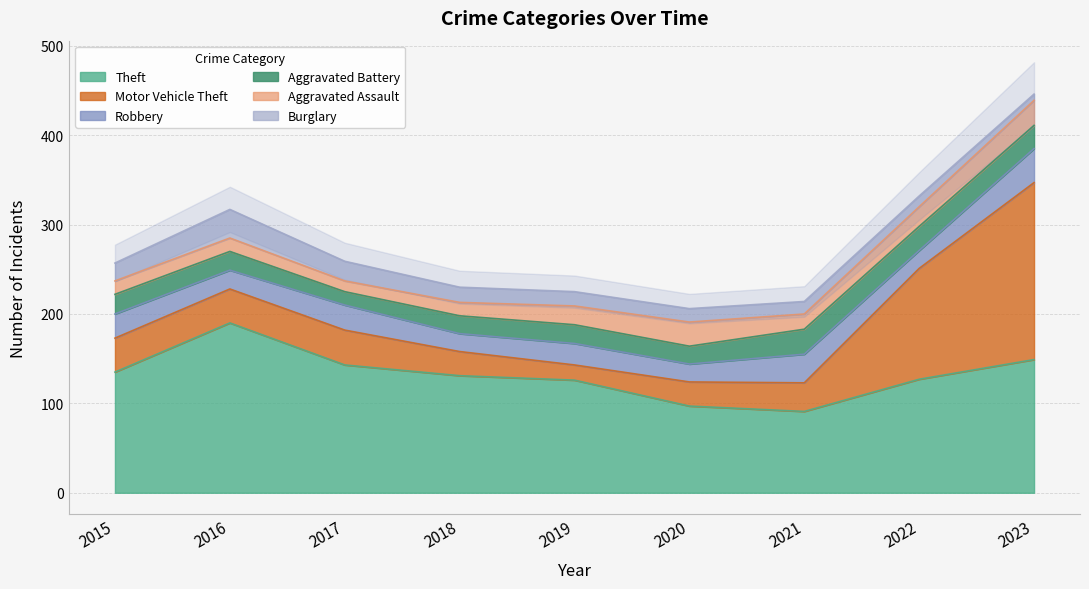

The Burglary series shows 15 at 2020. True or false?

True